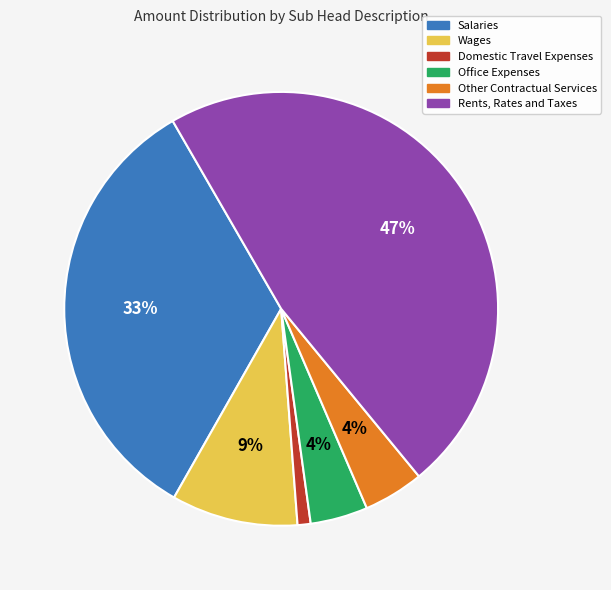

What is the smallest slice in the pie chart?

Domestic Travel Expenses